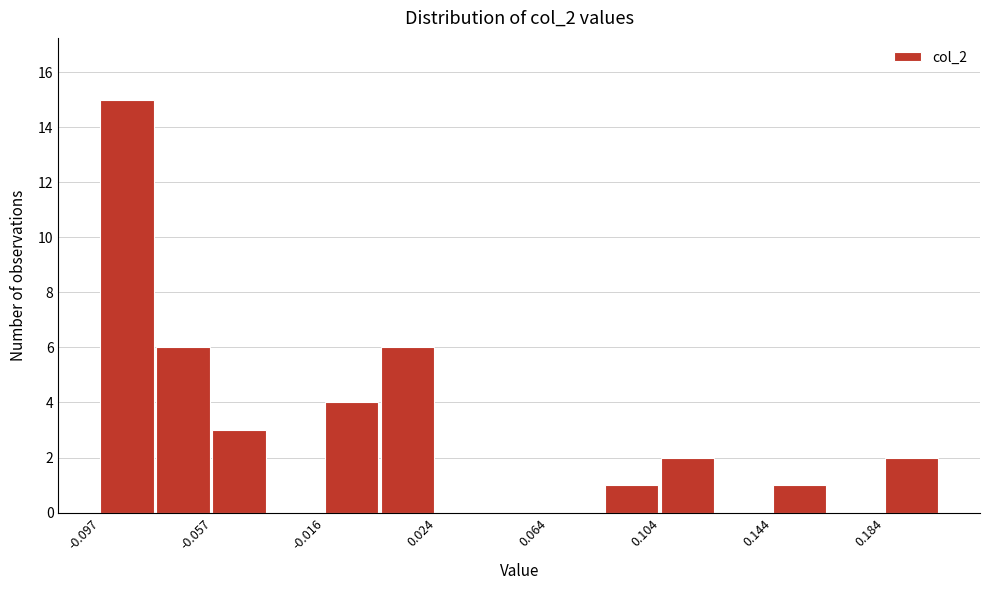

Reading left to right, transcribe this chart: for each bar, give the range it covers on the x-axis and its height. Neither the bar edges nor the heights are printed on the chart, so give them approximately, as read against the axes.

-0.095 to -0.075: 15
-0.075 to -0.055: 6
-0.055 to -0.035: 3
-0.035 to -0.015: 0
-0.015 to 0.005: 4
0.005 to 0.025: 6
0.025 to 0.045: 0
0.045 to 0.065: 0
0.065 to 0.085: 0
0.085 to 0.105: 1
0.105 to 0.125: 2
0.125 to 0.145: 0
0.145 to 0.165: 1
0.165 to 0.185: 0
0.185 to 0.205: 2